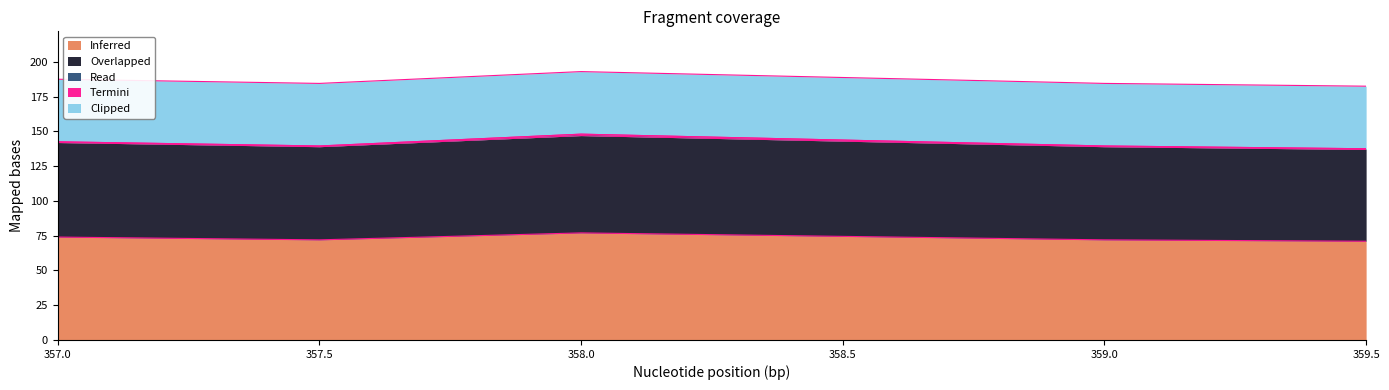

Which series has the widest spread of values?

Inferred